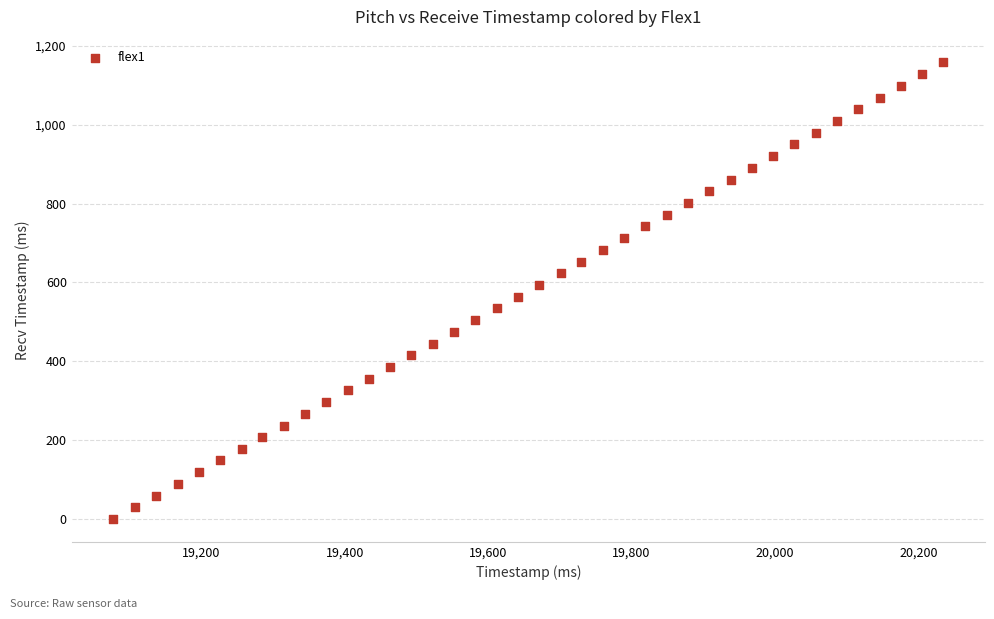

What is the range of X values (max minus min)?

1158